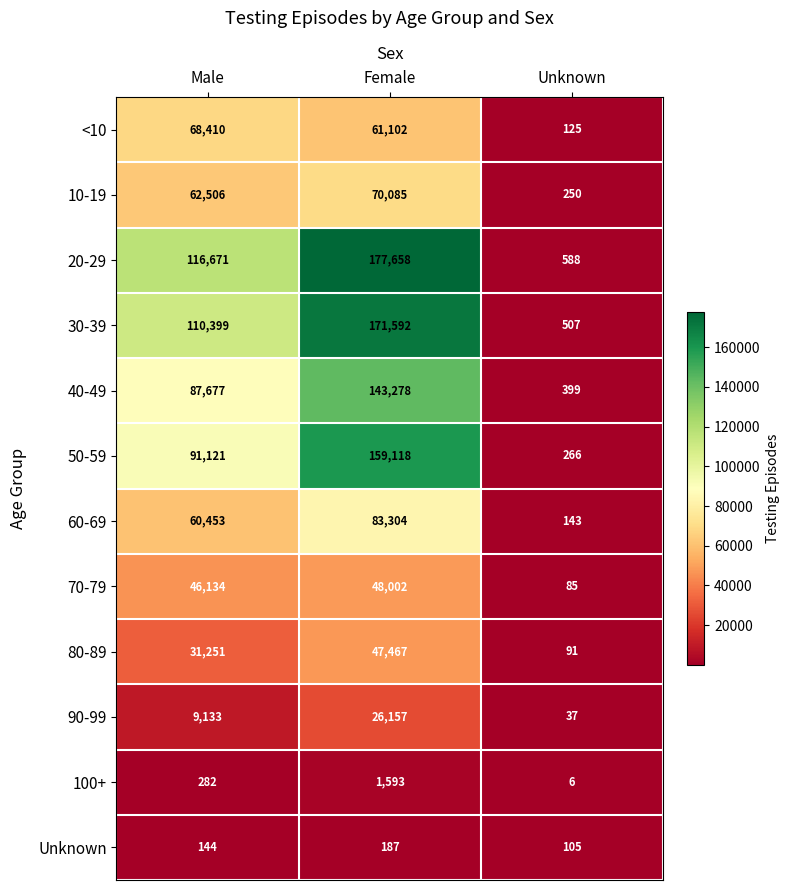

What is the total value across all series at Female?

989543